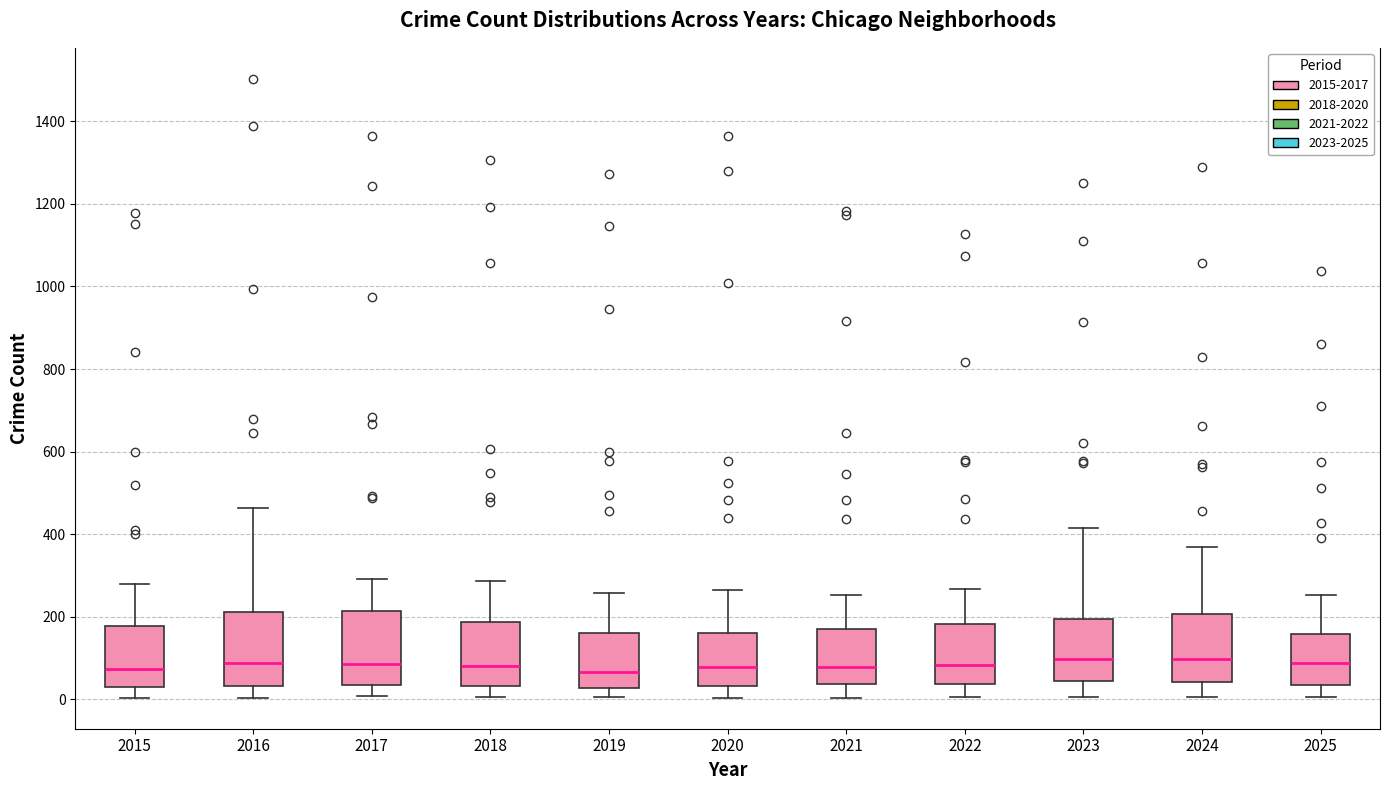

Reading left to right, read every box against the y-axis: the position of its median line, the range the box covers, and the ends of its whiskers. The values are not printed on the chart, so give them approximately, as read against the axis.

2015: median 80, box 40 to 180, whiskers 0 to 280
2016: median 80, box 40 to 220, whiskers 0 to 460
2017: median 80, box 40 to 220, whiskers 0 to 300
2018: median 80, box 40 to 180, whiskers 0 to 280
2019: median 60, box 20 to 160, whiskers 0 to 260
2020: median 80, box 40 to 160, whiskers 0 to 260
2021: median 80, box 40 to 180, whiskers 0 to 260
2022: median 80, box 40 to 180, whiskers 0 to 260
2023: median 100, box 40 to 200, whiskers 0 to 420
2024: median 100, box 40 to 200, whiskers 0 to 360
2025: median 80, box 40 to 160, whiskers 0 to 260